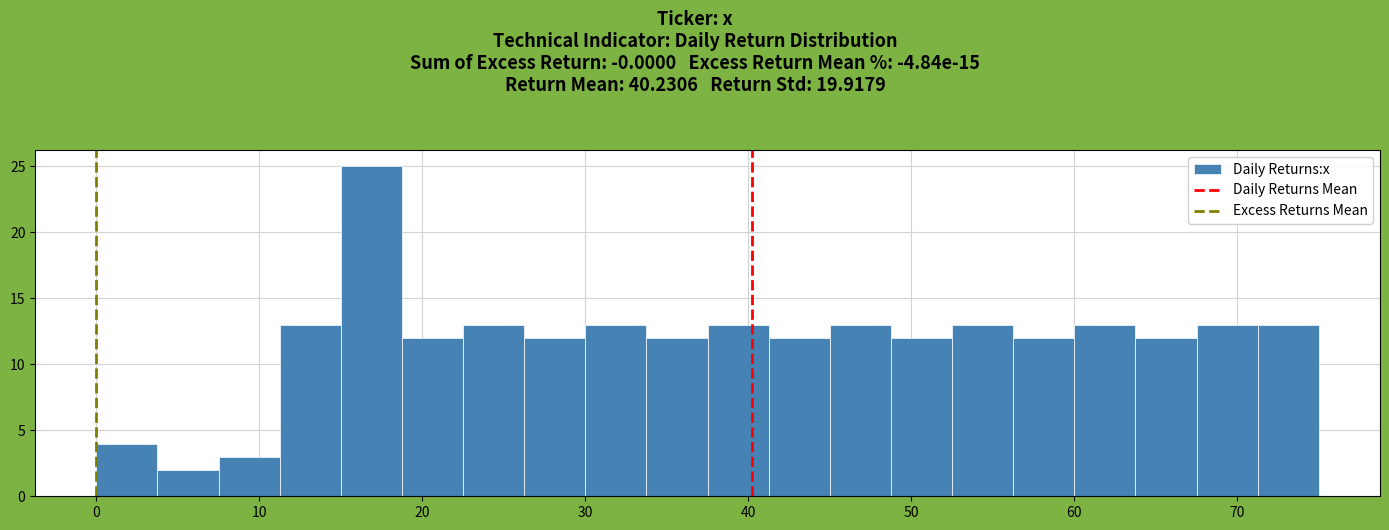

Read against the x-axis, roughly where is the centre of the tallest bar?

17